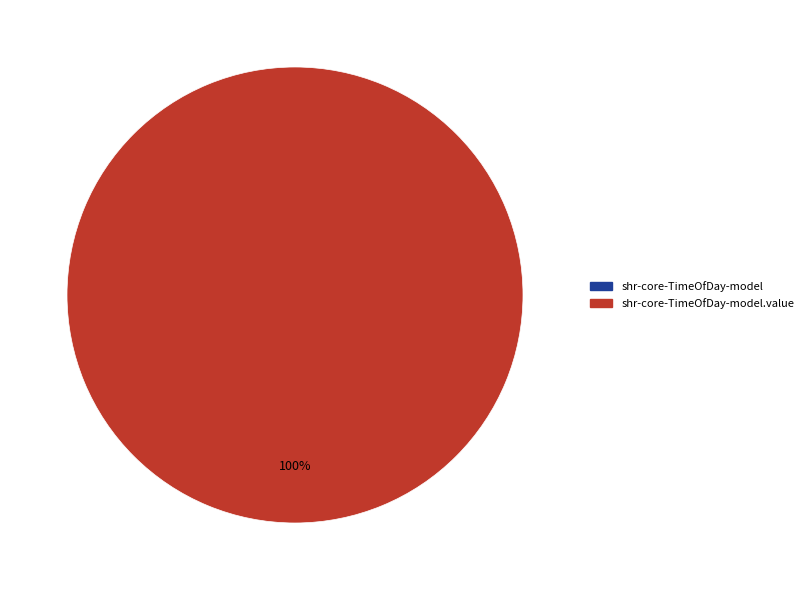

What is the change in value from shr-core-TimeOfDay-model to shr-core-TimeOfDay-model.value?

+1